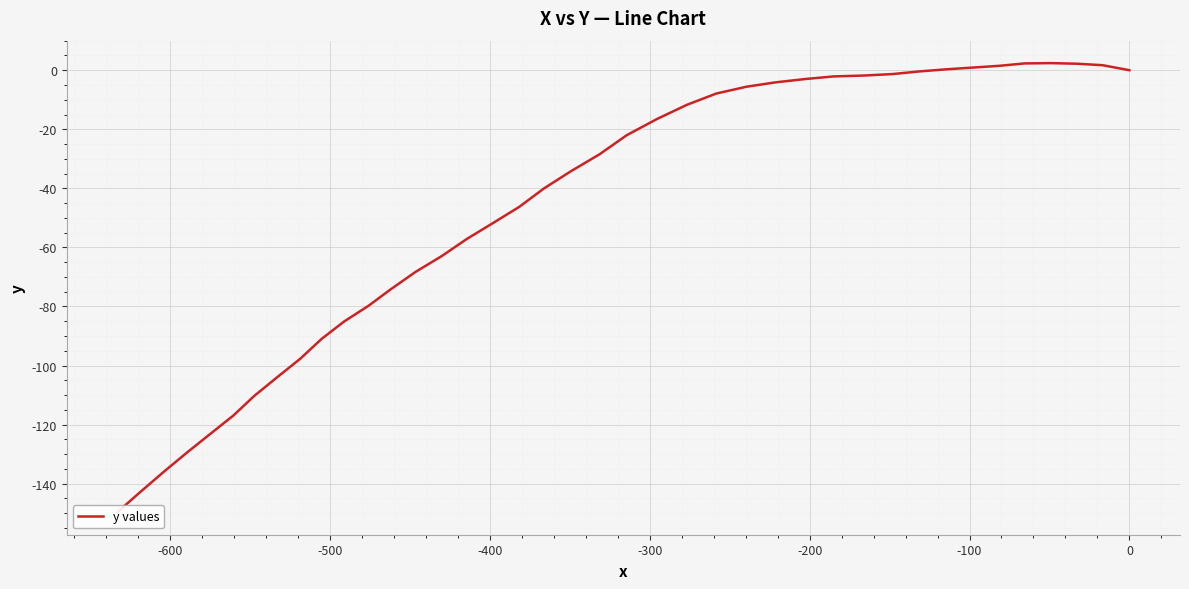

True or false: the data shows -81.0 at 24.

False